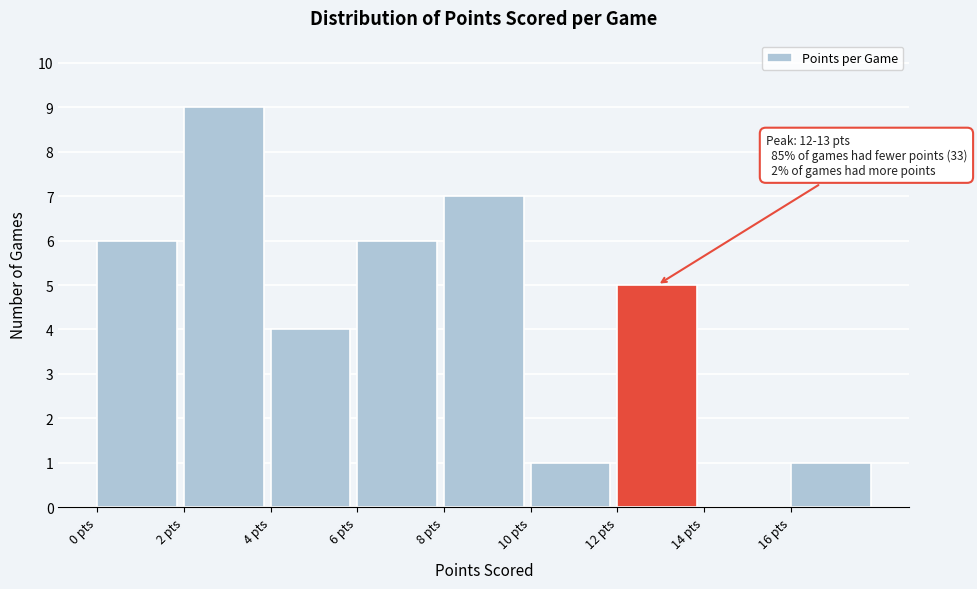

Over which range of the x-axis is the bar tallest?

2 to 4